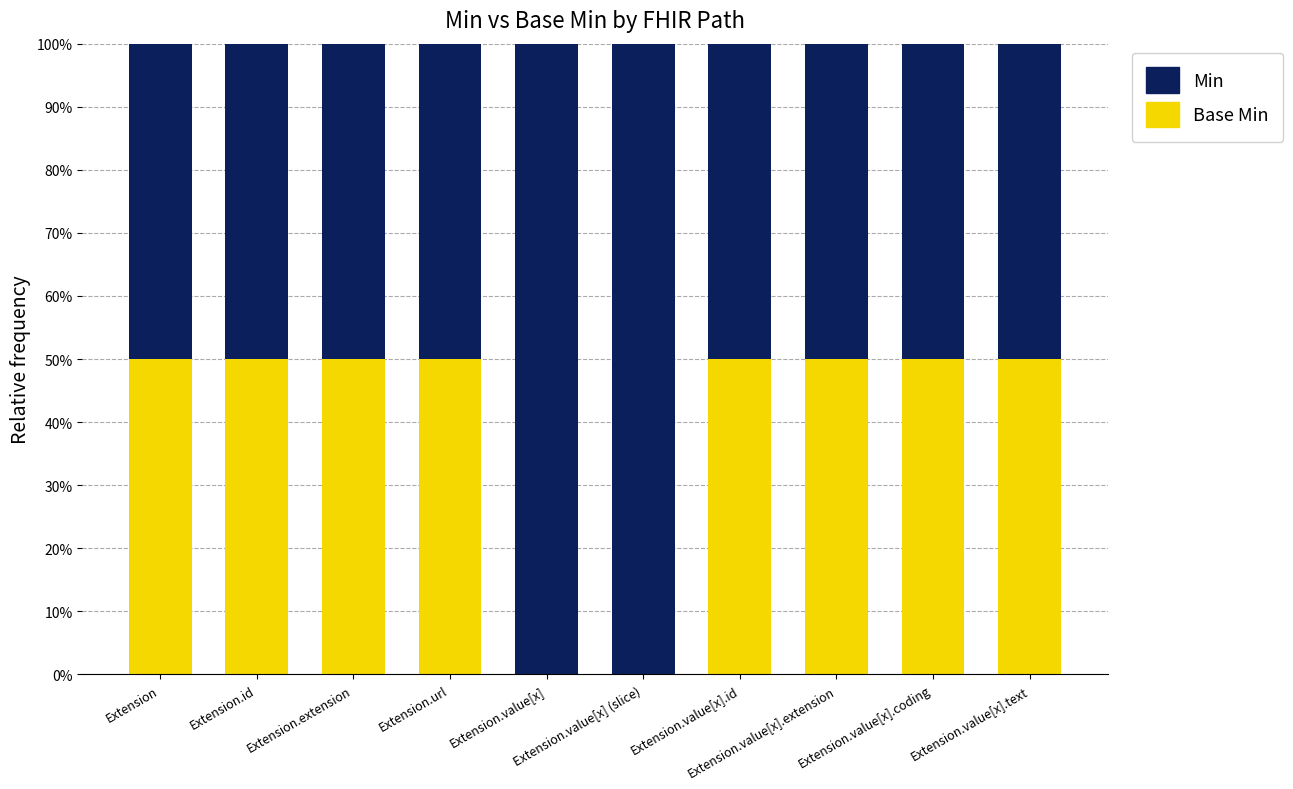

Is it true that Base Min equals 0.5 at Extension.value[x].text?

True